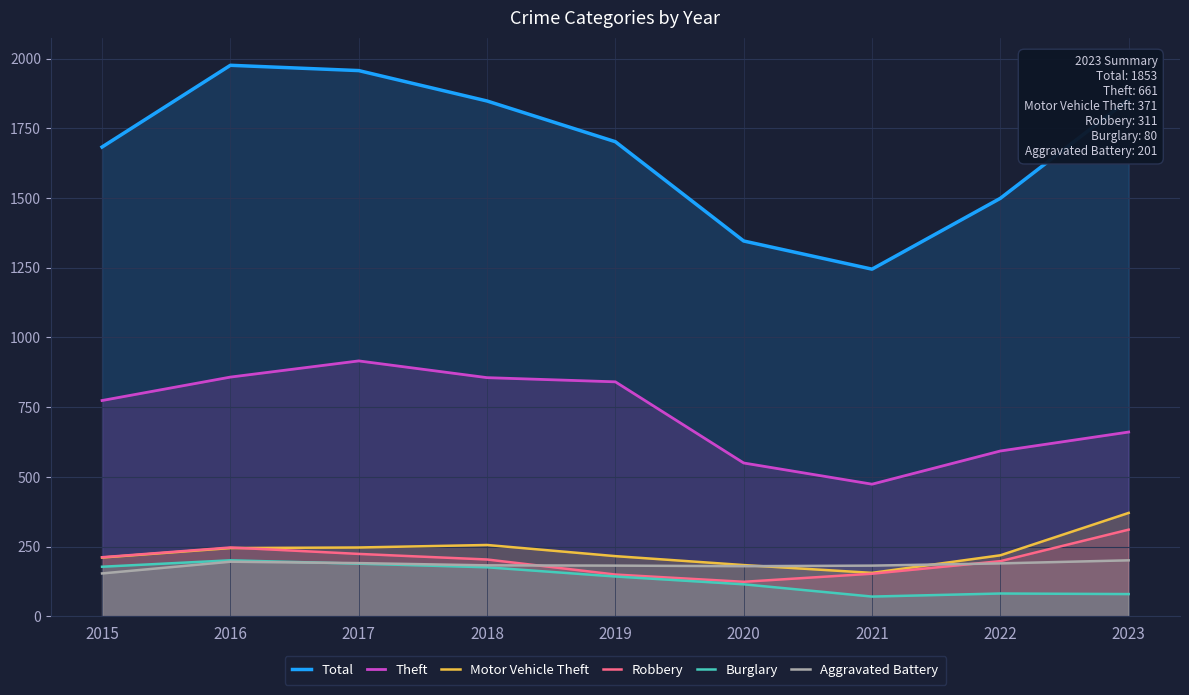

In Aggravated Battery, how many points are lower than both neighbors (excluding endpoints)?

1